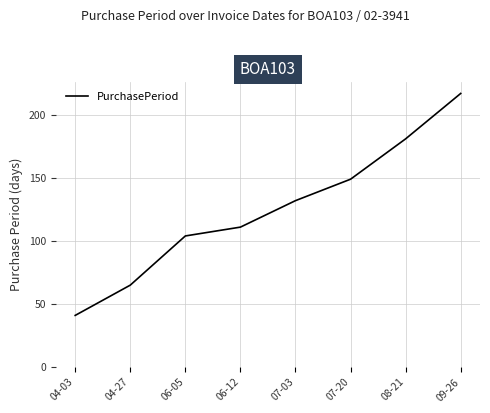

List the labels in order of value, largest first.

09-26, 08-21, 07-20, 07-03, 06-12, 06-05, 04-27, 04-03